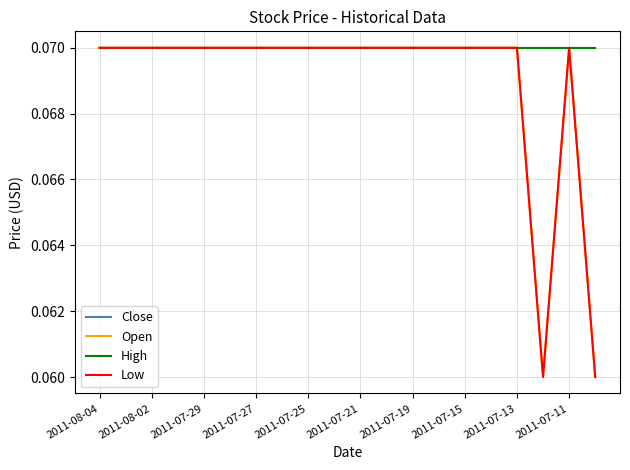

What is the maximum value for Close?

0.1